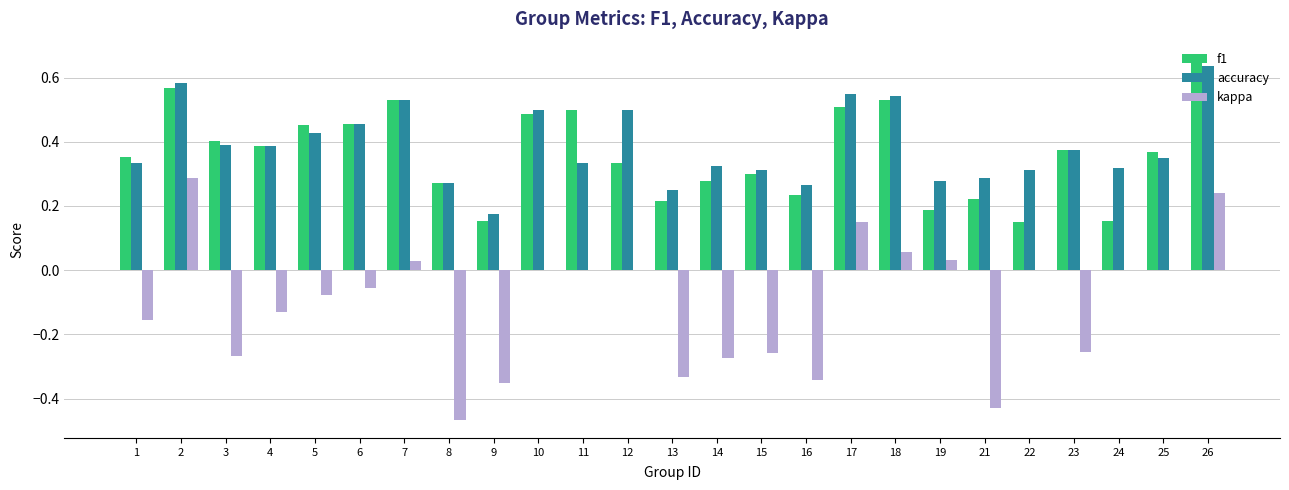

At which label does accuracy reach its peak?

26